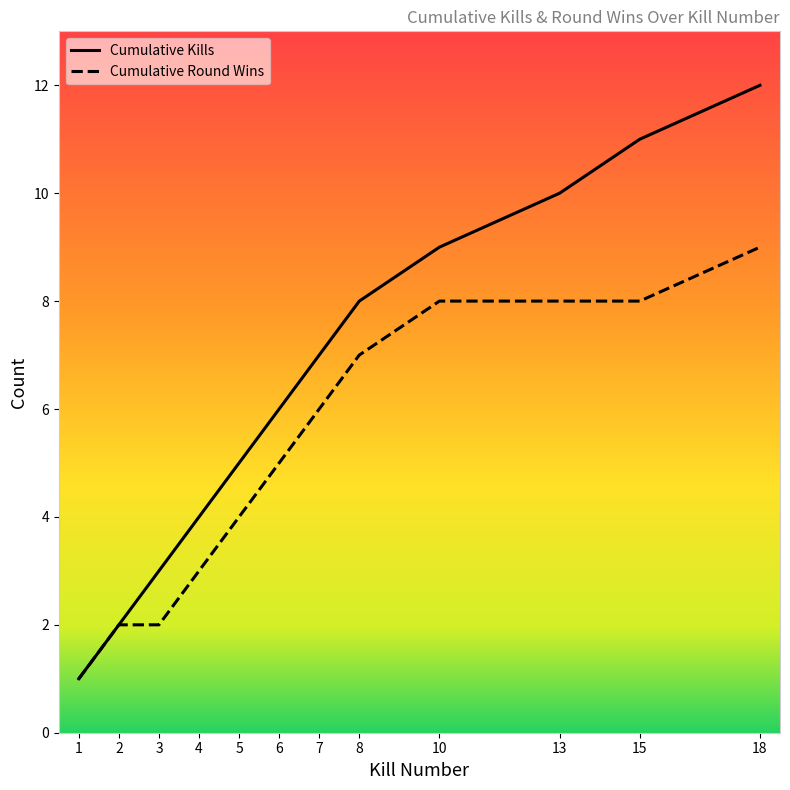

The value of Round Won (cumulative yes) at 7 is 10. True or false?

False